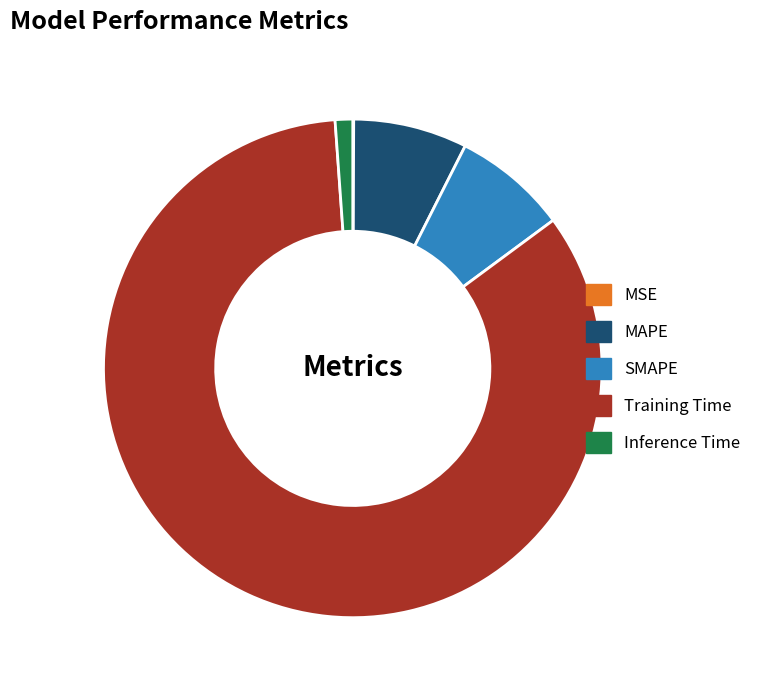

What is the largest slice in the pie chart?

Training Time